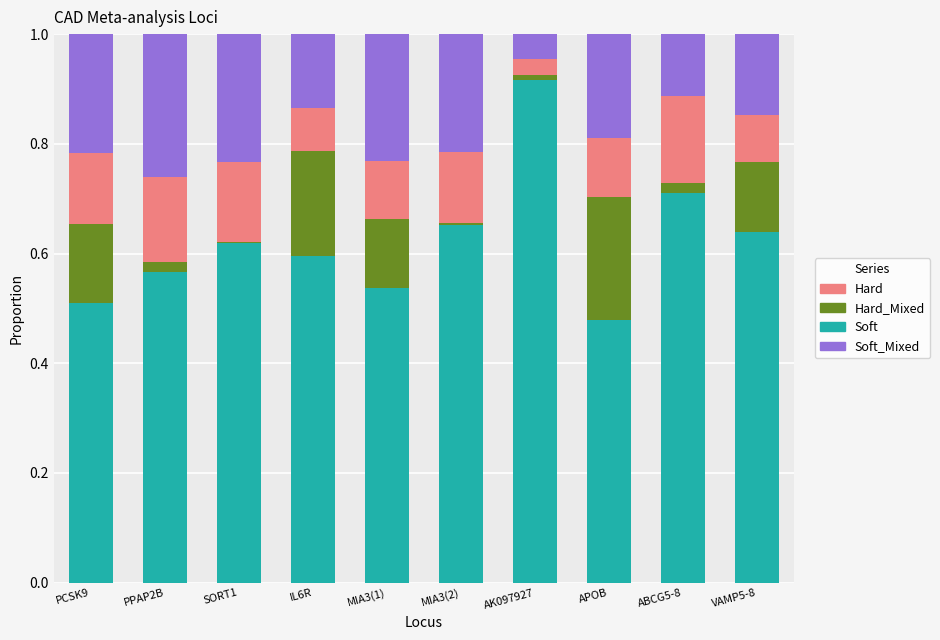

The Soft series shows 1.0 at VAMP5-8. True or false?

False